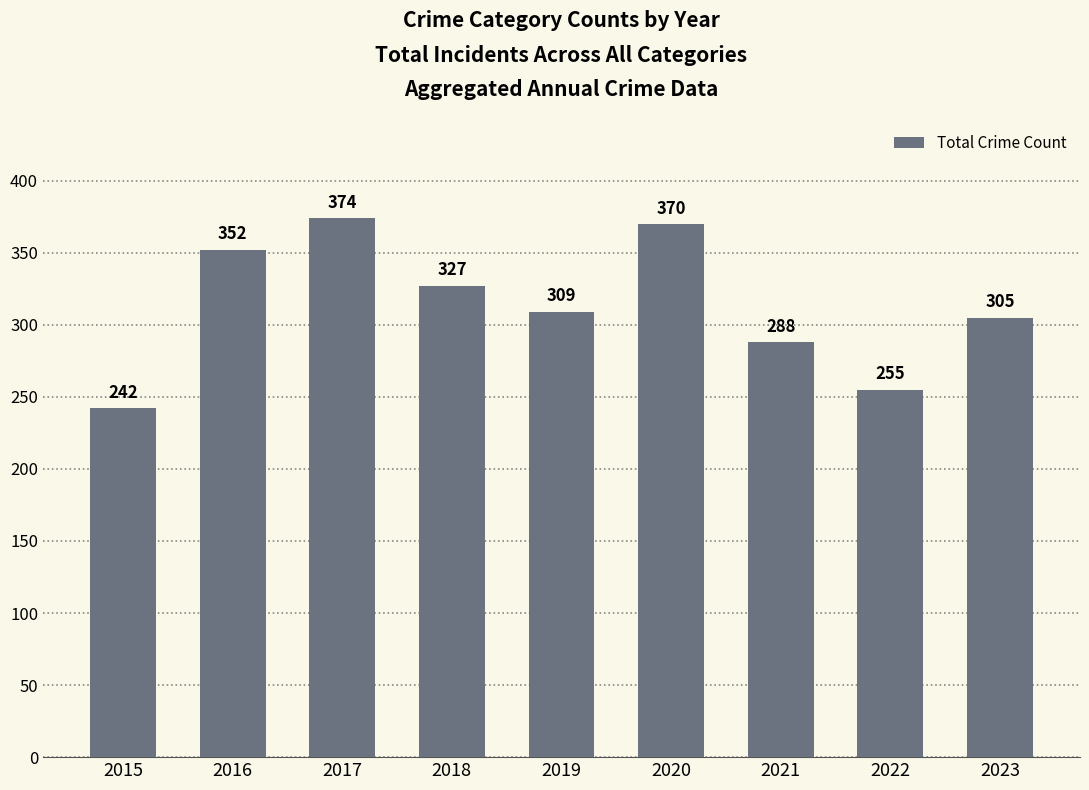

What is the maximum value shown in the chart?

374